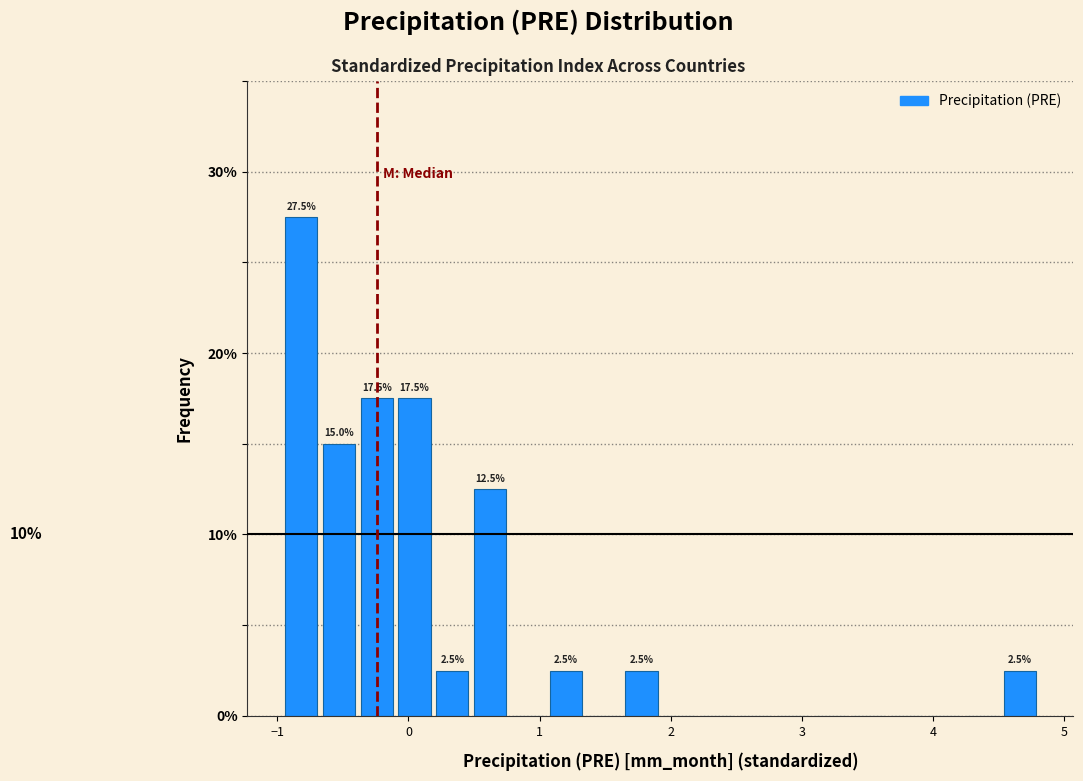

Read against the x-axis, roughly where is the centre of the tallest bar?

-0.8